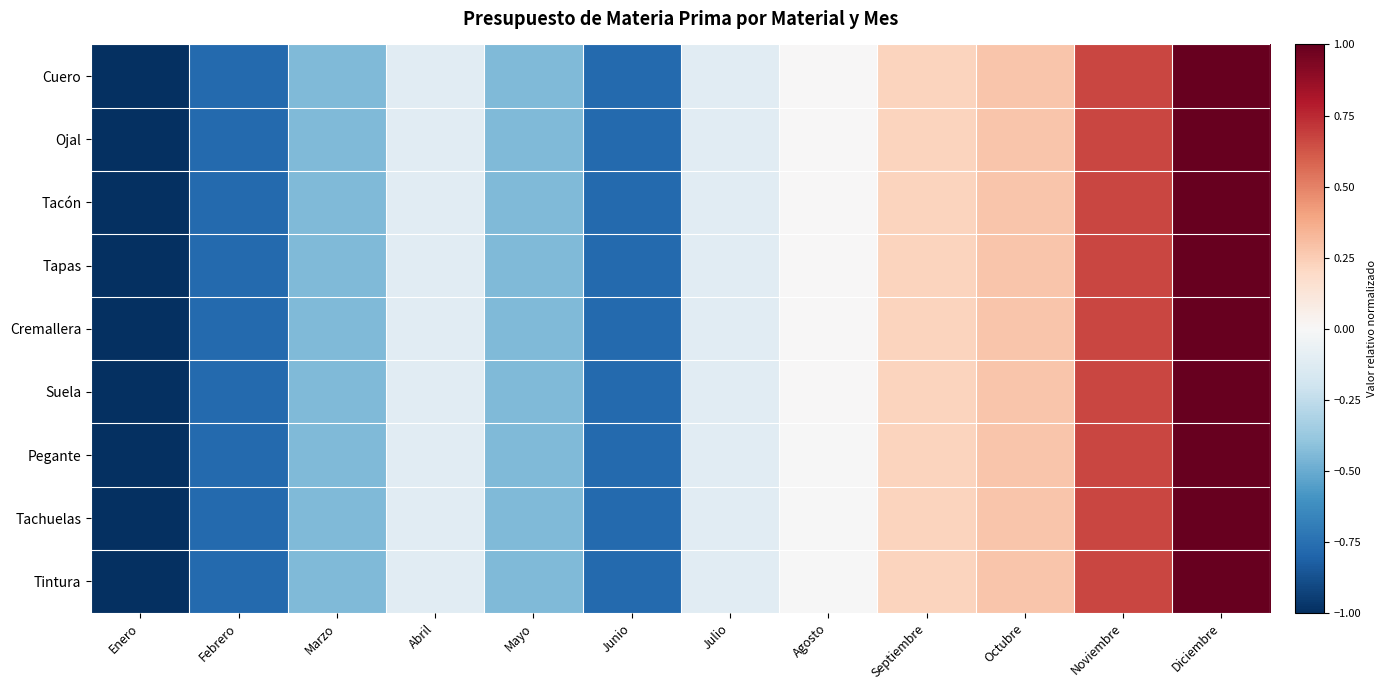

Reading left to right, list all the values displayed in this chart.

Cuero: Enero=-1.0	Febrero=-0.8	Marzo=-0.4	Abril=-0.1	Mayo=-0.4	Junio=-0.8	Julio=-0.1	Agosto=0.0	Septiembre=0.2	Octubre=0.3	Noviembre=0.7	Diciembre=1.0
Ojal: Enero=-1.0	Febrero=-0.8	Marzo=-0.4	Abril=-0.1	Mayo=-0.4	Junio=-0.8	Julio=-0.1	Agosto=0.0	Septiembre=0.2	Octubre=0.3	Noviembre=0.7	Diciembre=1.0
Tacón: Enero=-1.0	Febrero=-0.8	Marzo=-0.4	Abril=-0.1	Mayo=-0.4	Junio=-0.8	Julio=-0.1	Agosto=0.0	Septiembre=0.2	Octubre=0.3	Noviembre=0.7	Diciembre=1.0
Tapas: Enero=-1.0	Febrero=-0.8	Marzo=-0.4	Abril=-0.1	Mayo=-0.4	Junio=-0.8	Julio=-0.1	Agosto=0.0	Septiembre=0.2	Octubre=0.3	Noviembre=0.7	Diciembre=1.0
Cremallera: Enero=-1.0	Febrero=-0.8	Marzo=-0.4	Abril=-0.1	Mayo=-0.4	Junio=-0.8	Julio=-0.1	Agosto=0.0	Septiembre=0.2	Octubre=0.3	Noviembre=0.7	Diciembre=1.0
Suela: Enero=-1.0	Febrero=-0.8	Marzo=-0.4	Abril=-0.1	Mayo=-0.4	Junio=-0.8	Julio=-0.1	Agosto=0.0	Septiembre=0.2	Octubre=0.3	Noviembre=0.7	Diciembre=1.0
Pegante: Enero=-1.0	Febrero=-0.8	Marzo=-0.4	Abril=-0.1	Mayo=-0.4	Junio=-0.8	Julio=-0.1	Agosto=-0.0	Septiembre=0.2	Octubre=0.3	Noviembre=0.7	Diciembre=1.0
Tachuelas: Enero=-1.0	Febrero=-0.8	Marzo=-0.4	Abril=-0.1	Mayo=-0.4	Junio=-0.8	Julio=-0.1	Agosto=-0.0	Septiembre=0.2	Octubre=0.3	Noviembre=0.7	Diciembre=1.0
Tintura: Enero=-1.0	Febrero=-0.8	Marzo=-0.4	Abril=-0.1	Mayo=-0.4	Junio=-0.8	Julio=-0.1	Agosto=-0.0	Septiembre=0.2	Octubre=0.3	Noviembre=0.7	Diciembre=1.0